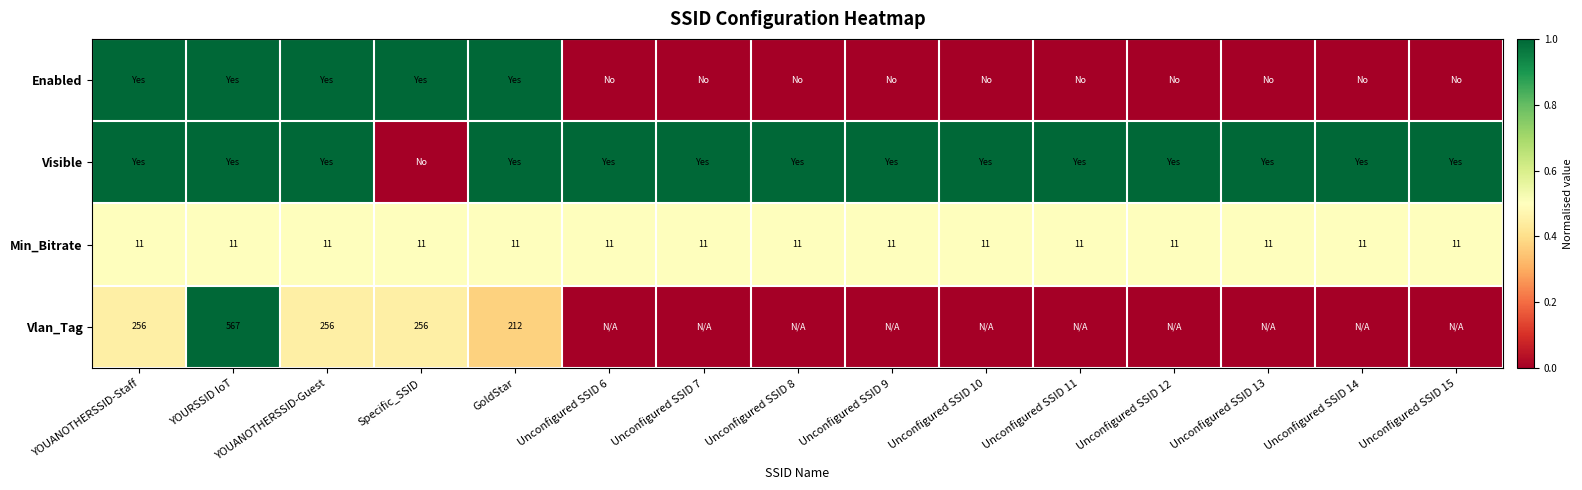

Is it true that Min_Bitrate equals 15 at Unconfigured SSID 15?

False